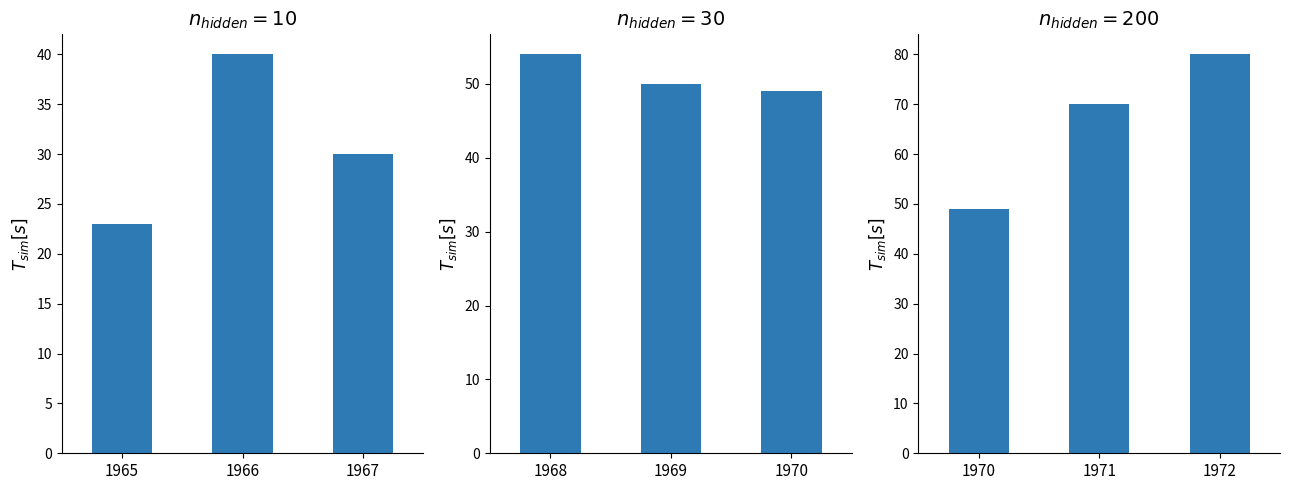

How many values exceed 70?

1